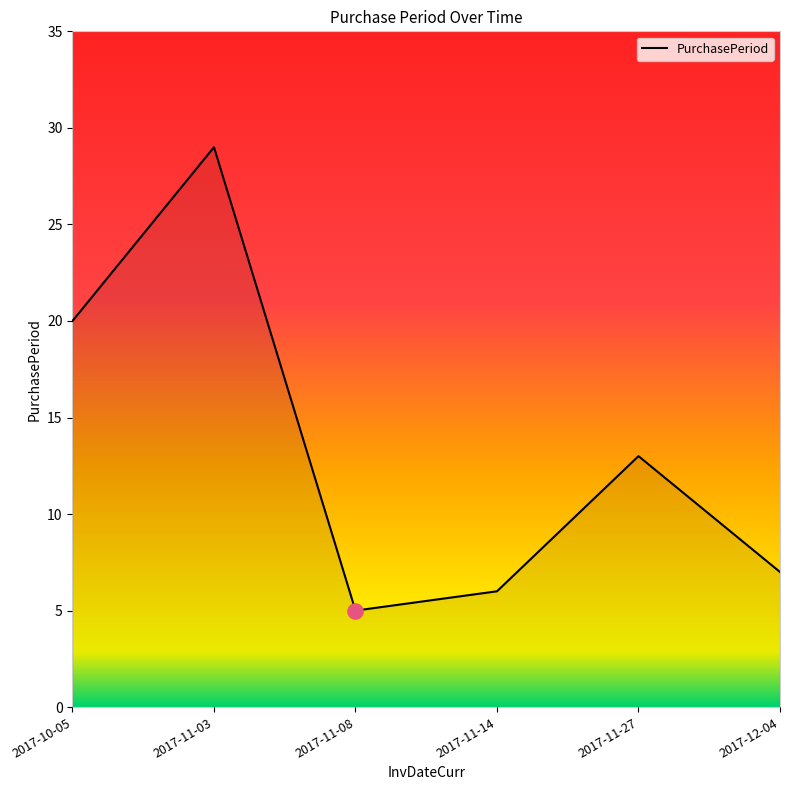

What is the ratio of the value at 2017-11-14 to the value at 2017-10-05?

0.3